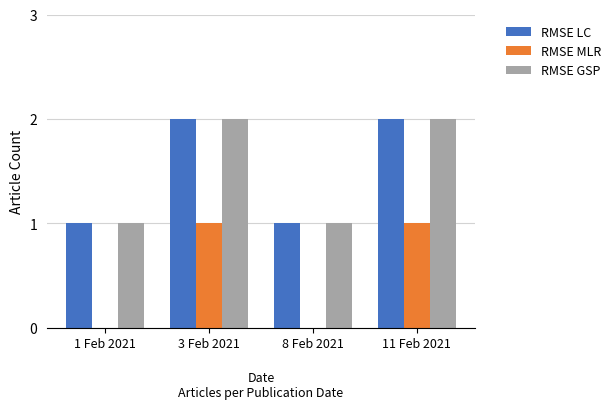

Is it true that RMSE MLR equals 1 at 3 Feb 2021?

True